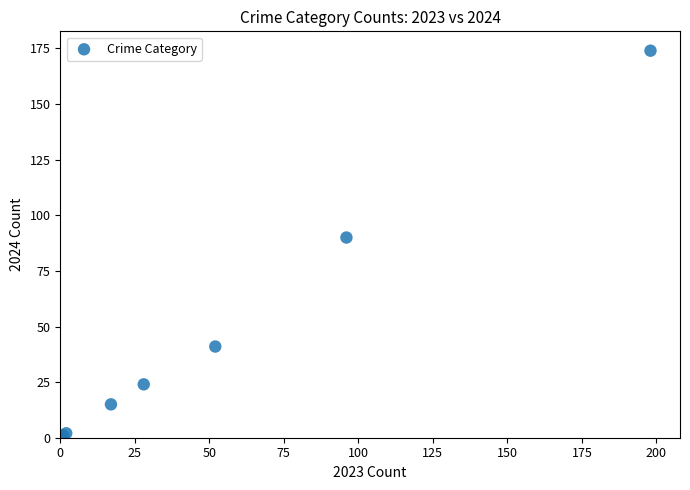

What Y value in the scatter plot is closest to 87?

90